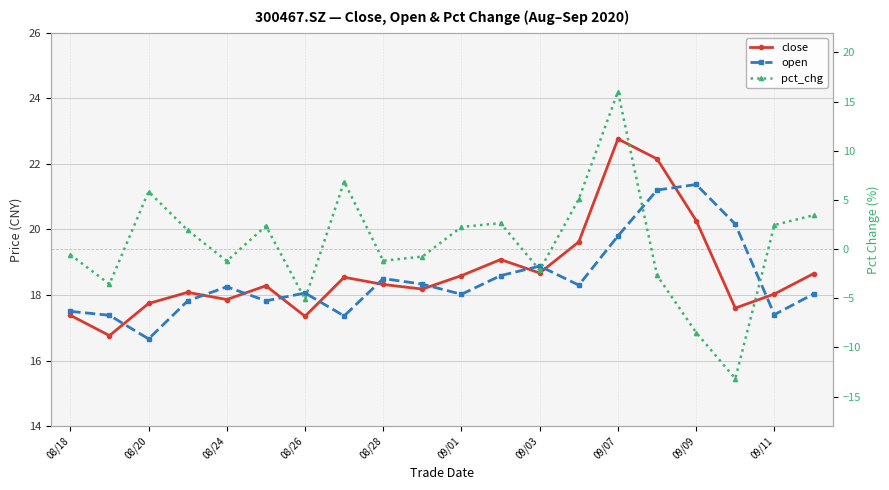

What is the difference between the second highest and minimum values in the pct_chg series?

20.0